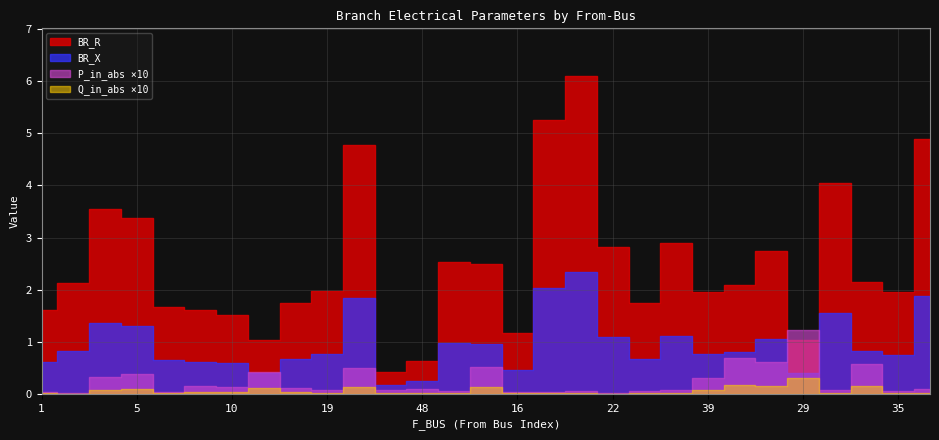

At which label is BR_X closest to 1?

17